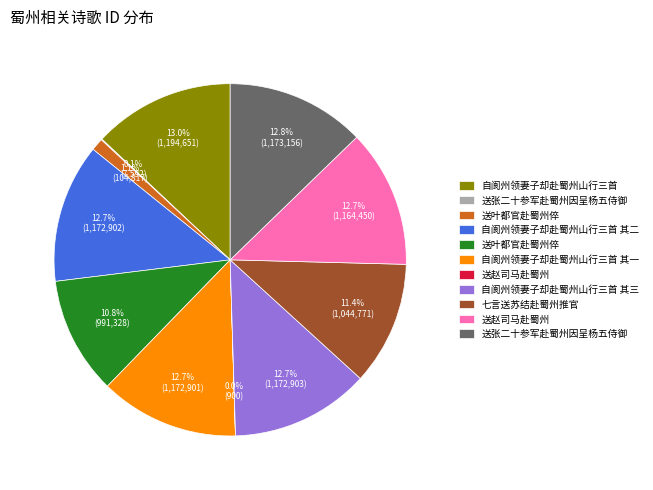

Is there a majority slice in this chart?

No